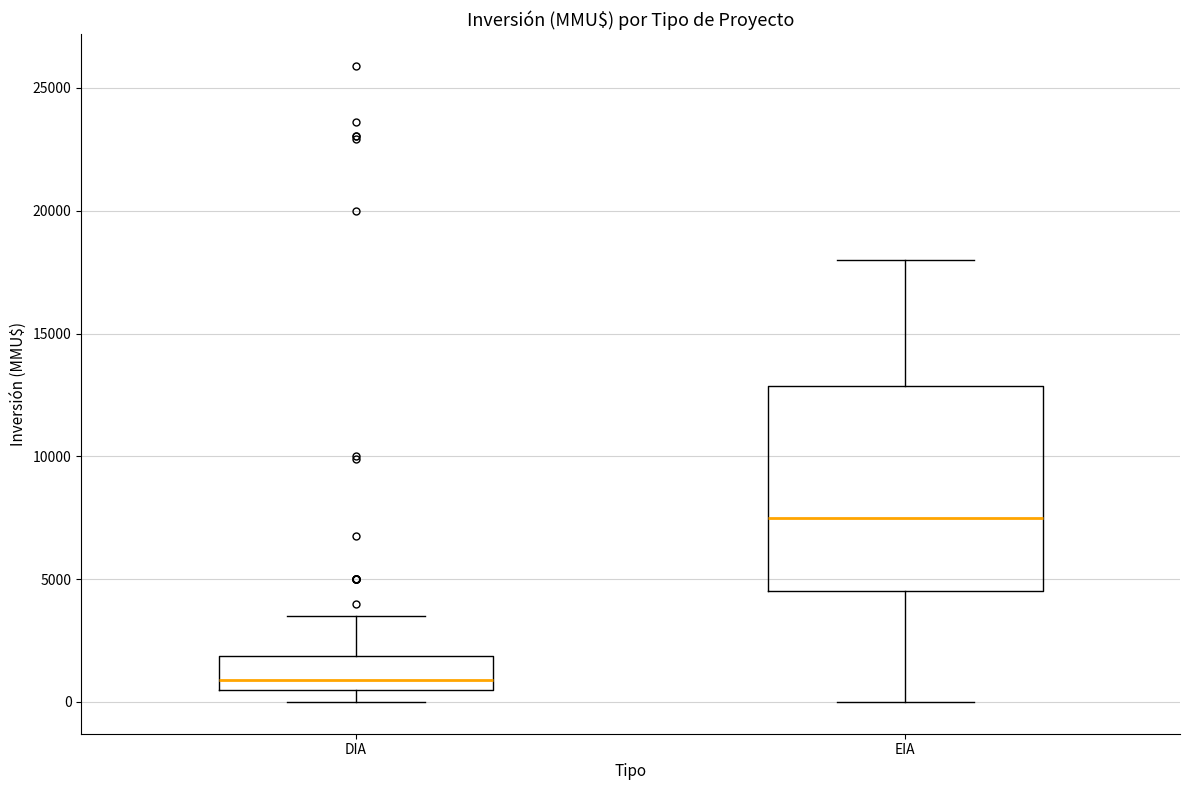

Where is the lower edge of the box for DIA on the y-axis? The values are not printed on the chart, so give them approximately, as read against the axis.

500